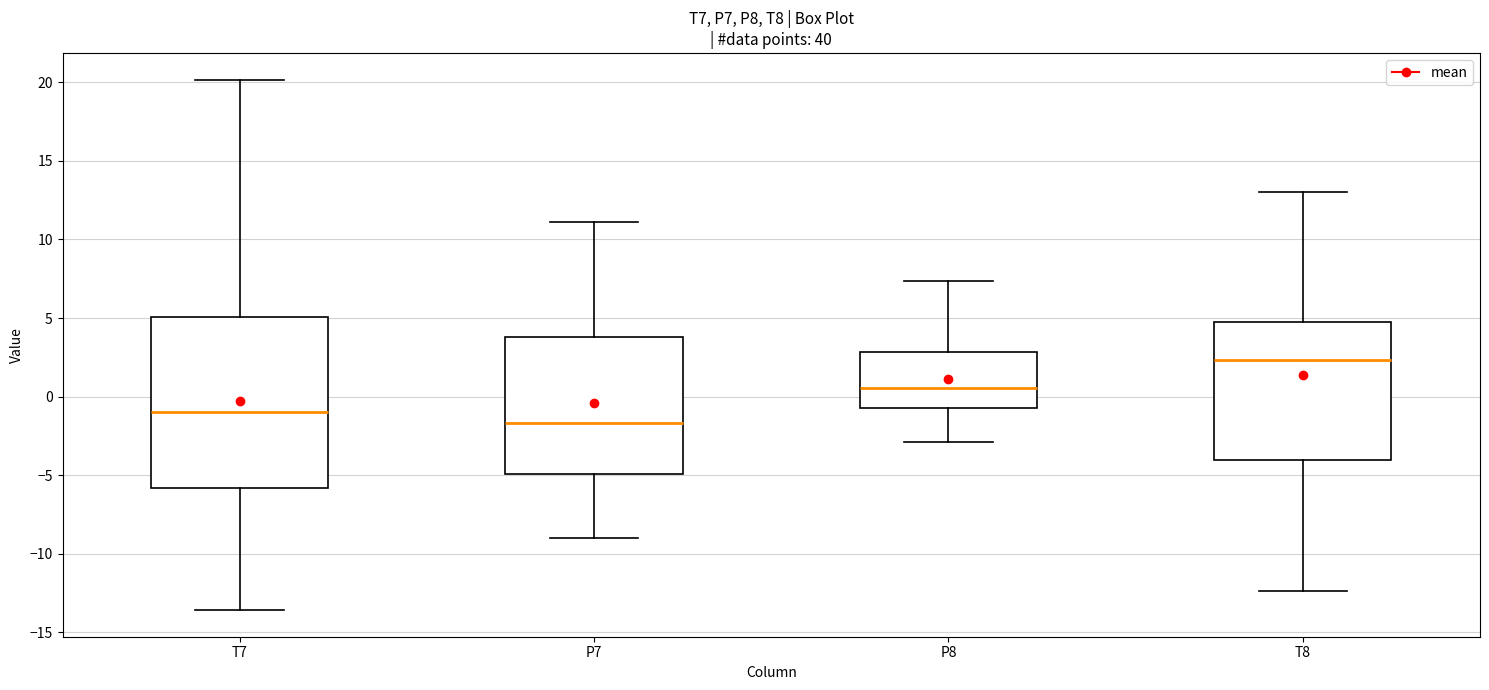

Comparing the boxes themselves (not the whiskers), which one is the tallest?

T7